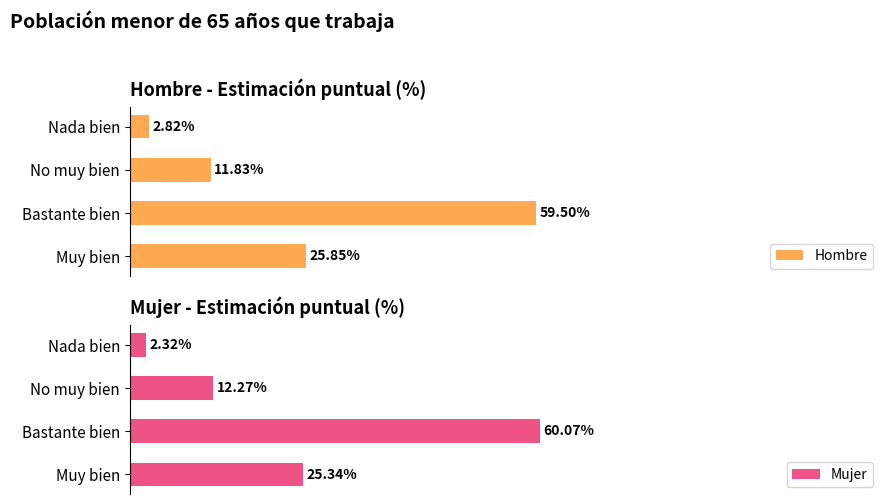

Rank the series at 40 from highest to lowest value.

Mujer, Hombre